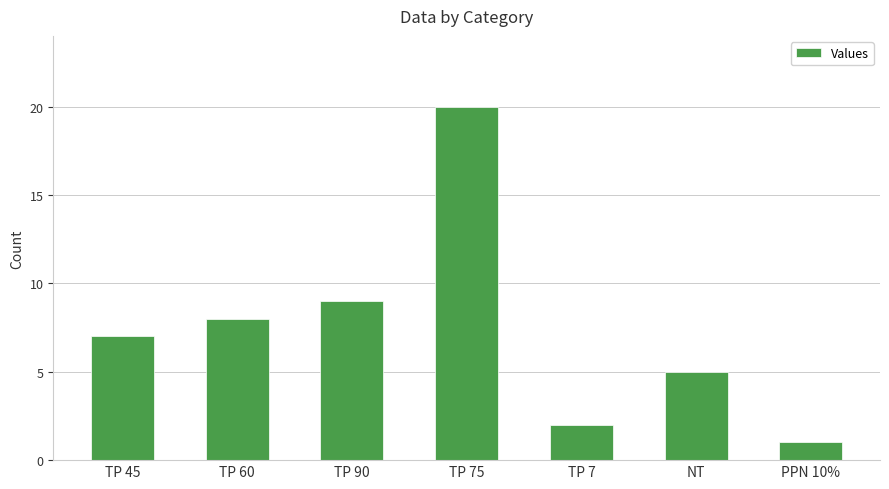

What is the greatest value displayed?

20